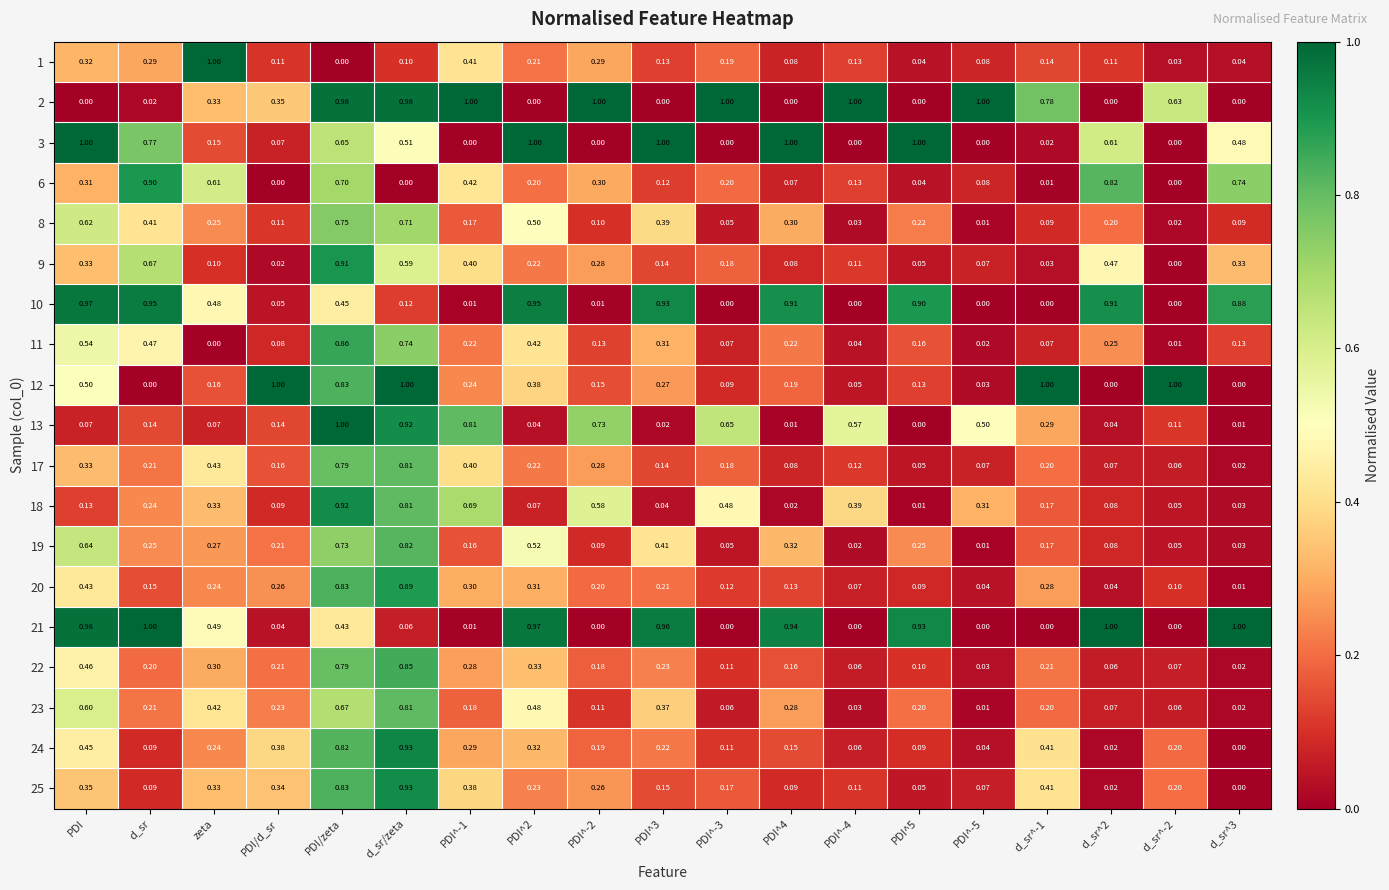

At which label does 1 reach its minimum?

PDI/zeta